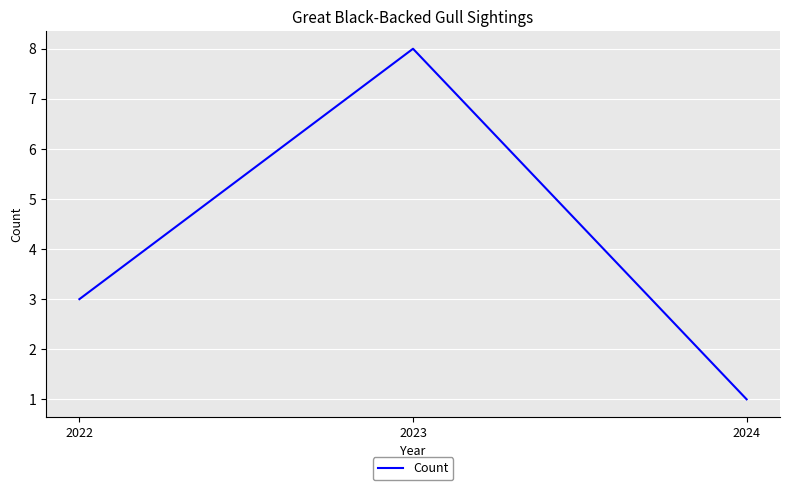

List the labels in order of value, largest first.

2023, 2022, 2024